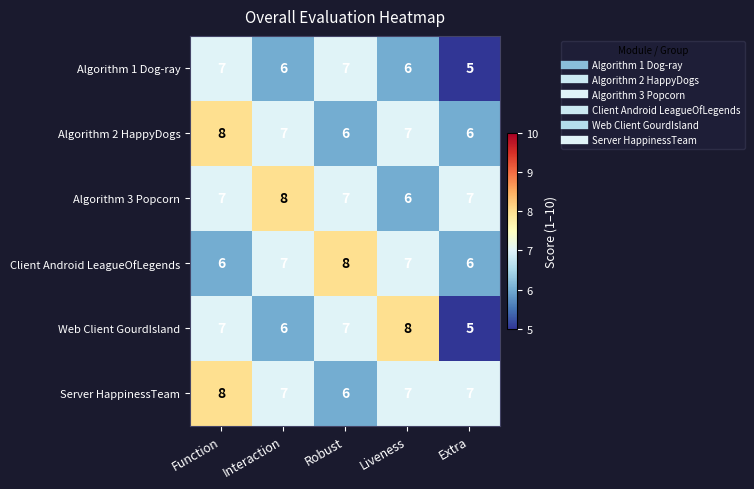

Which series has the widest spread of values?

Web Client GourdIsland